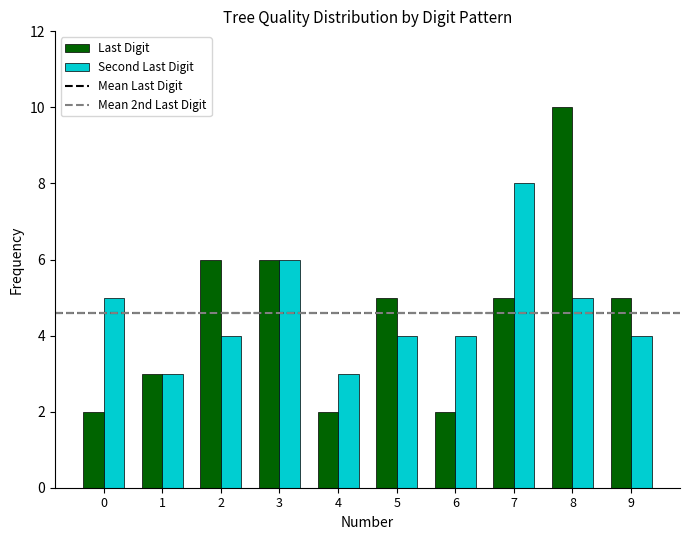

What is the lowest value of the Second Last Digit series?

3